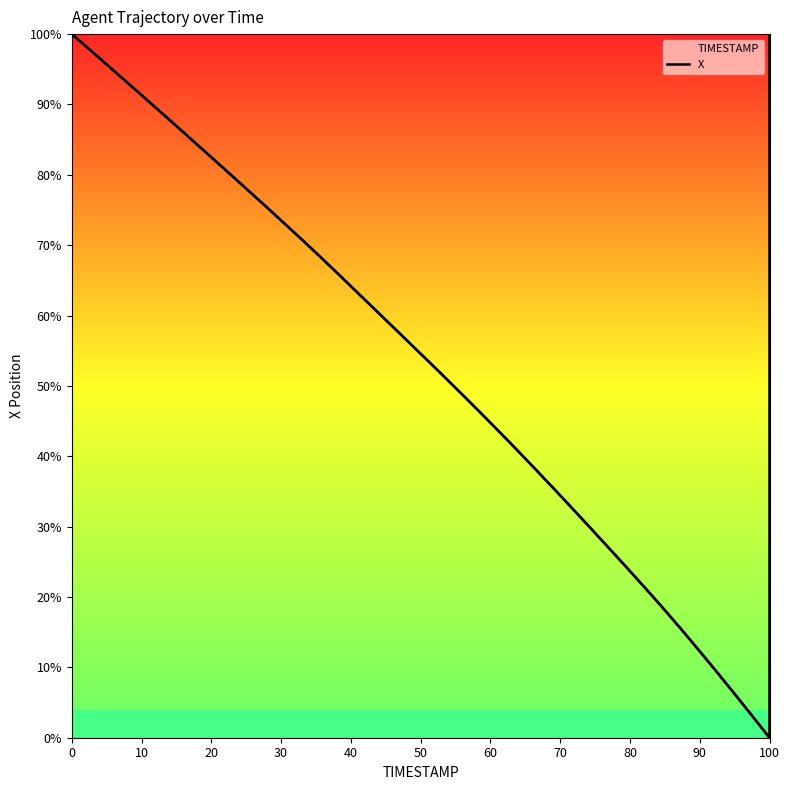

How many lines are shown in the chart?

1